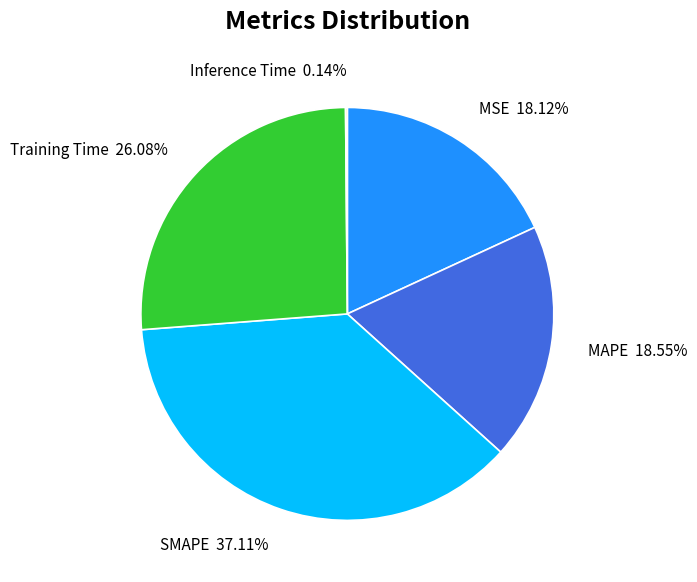

Is there a majority slice in this chart?

No